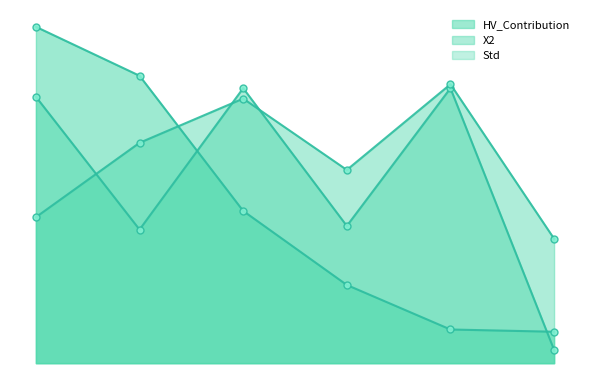

What position from the left is 7?

5